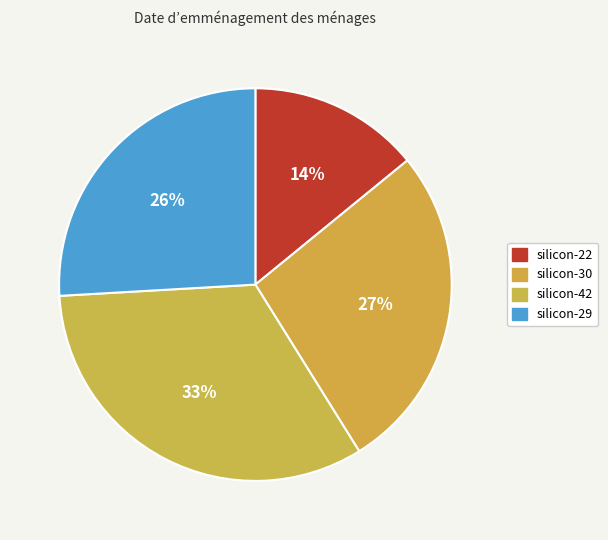

How many slices are in this pie chart?

4